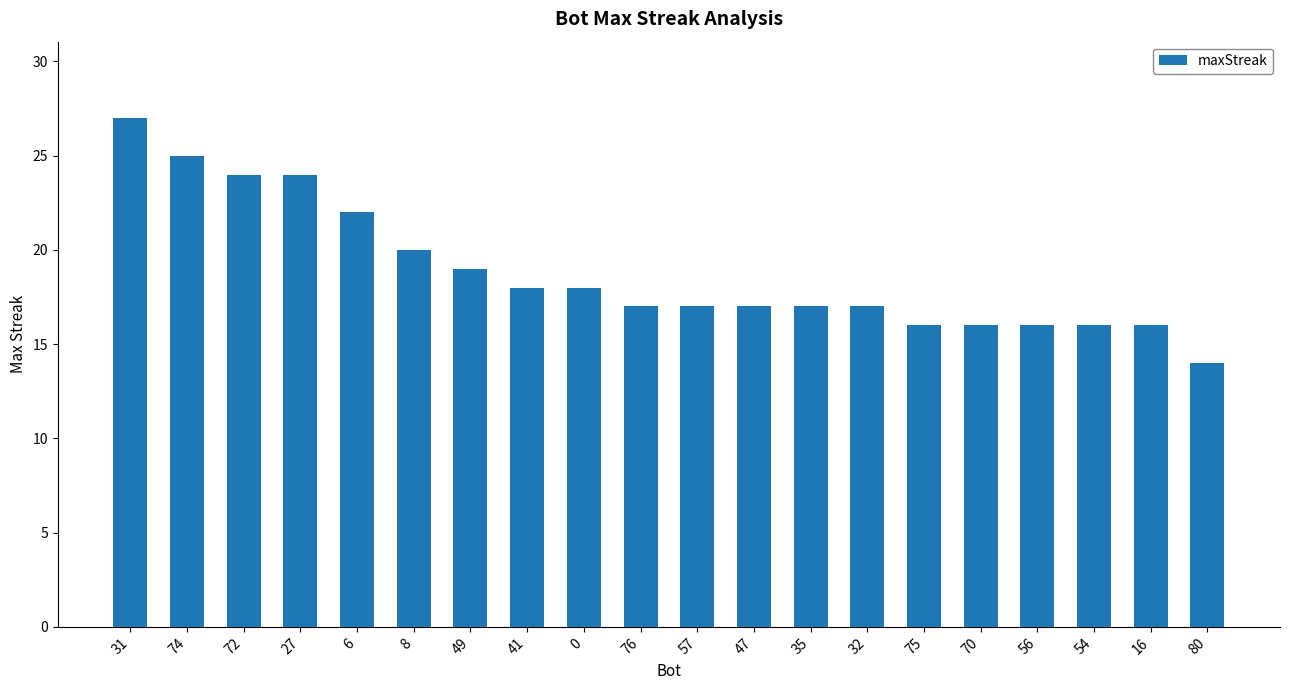

Reading left to right, extract all data points from this chart.

31=27	74=25	72=24	27=24	6=22	8=20	49=19	41=18	0=18	76=17	57=17	47=17	35=17	32=17	75=16	70=16	56=16	54=16	16=16	80=14